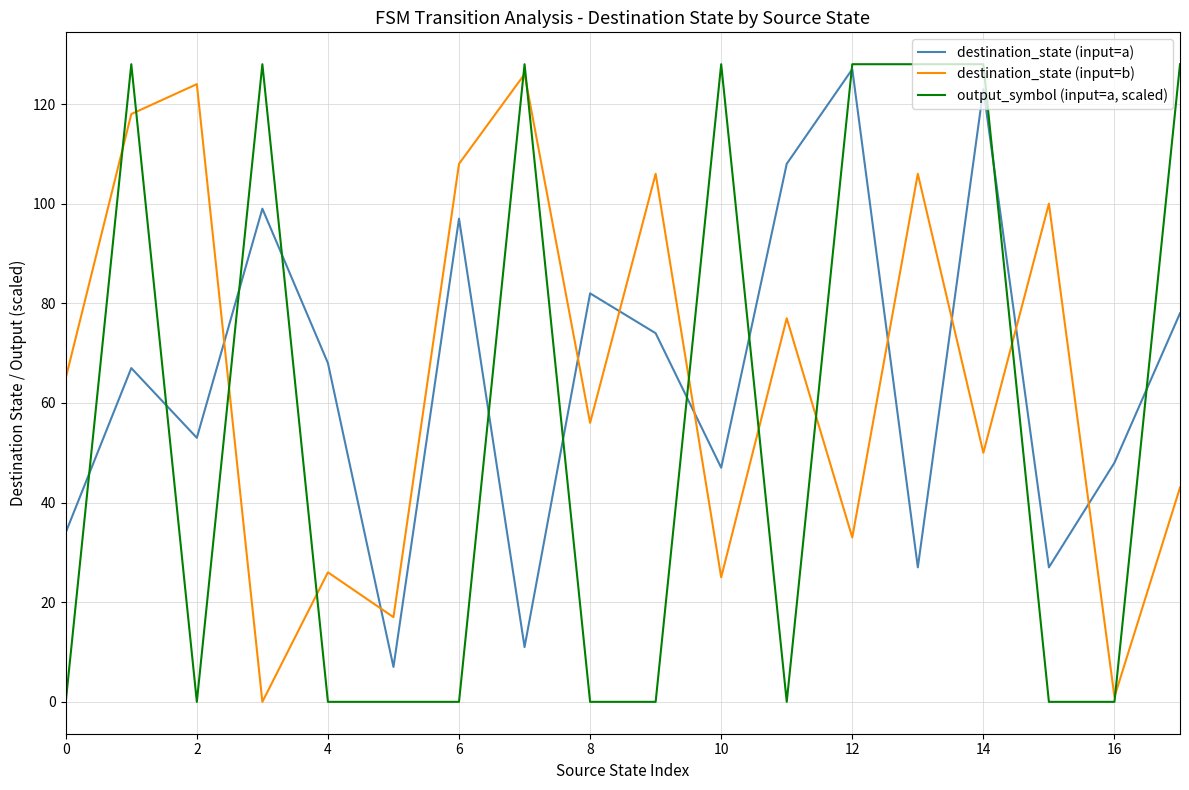

Which series has the largest range (max minus min)?

output_symbol (input=a, scaled)